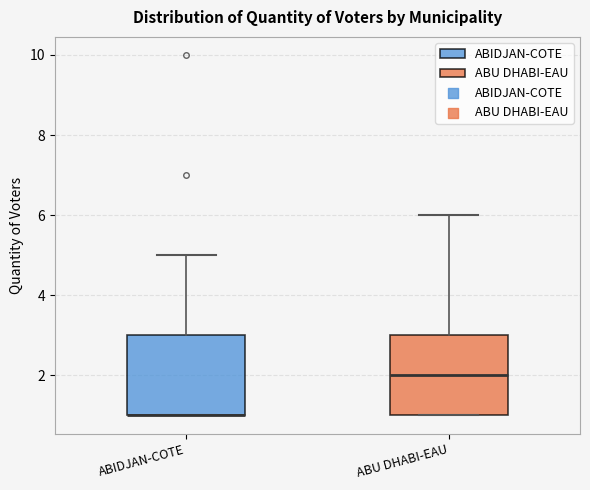

Reading left to right, read every box against the y-axis: the position of its median line, the range the box covers, and the ends of its whiskers. The values are not printed on the chart, so give them approximately, as read against the axis.

ABIDJAN-COTE: median 1 (drawn on the box's lower edge), box 1 to 3, whiskers 1 to 5
ABU DHABI-EAU: median 2, box 1 to 3, whiskers 1 to 6